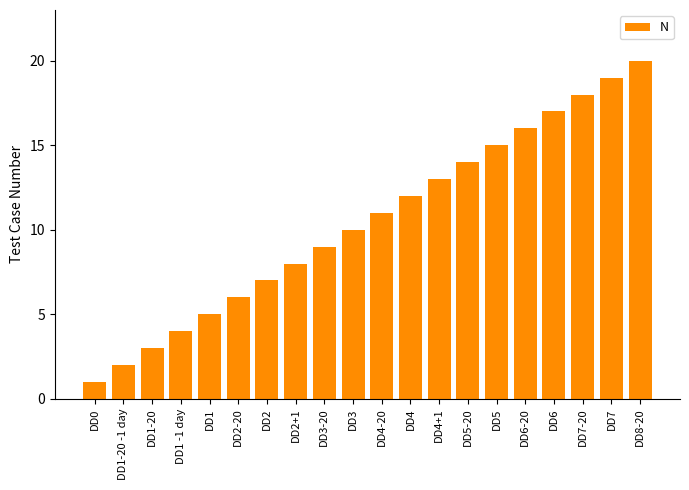

What value does the data have at DD2, to the nearest 5?

5